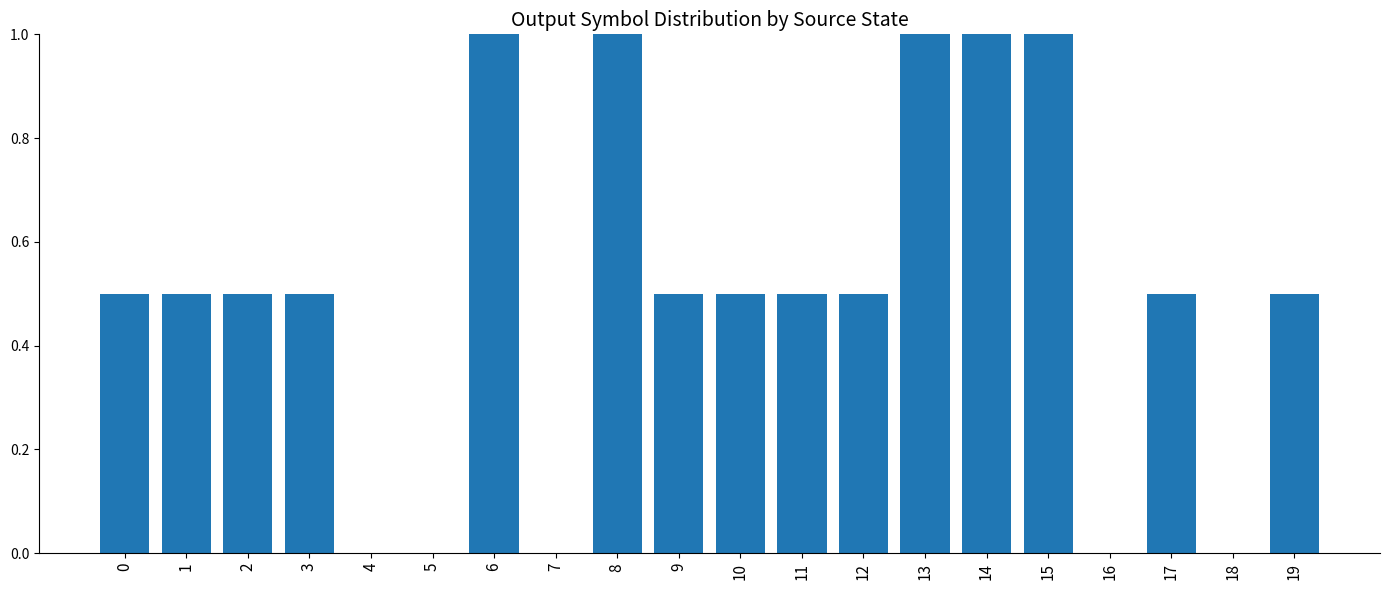

Reading right to left, what are all the values shown in this chart?

19=0.5	18=0.0	17=0.5	16=0.0	15=1.0	14=1.0	13=1.0	12=0.5	11=0.5	10=0.5	9=0.5	8=1.0	7=0.0	6=1.0	5=0.0	4=0.0	3=0.5	2=0.5	1=0.5	0=0.5